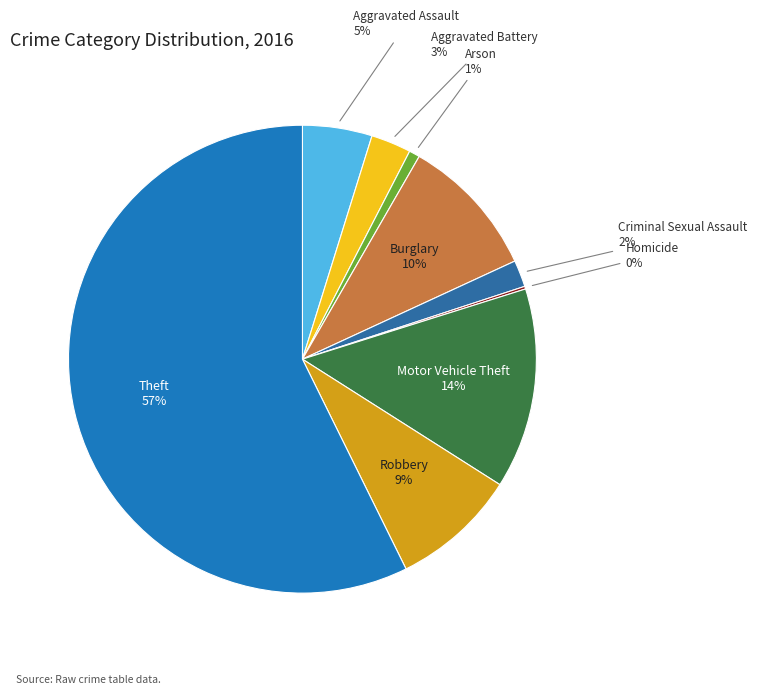

To the nearest percent, what is the average slice percentage?

11%